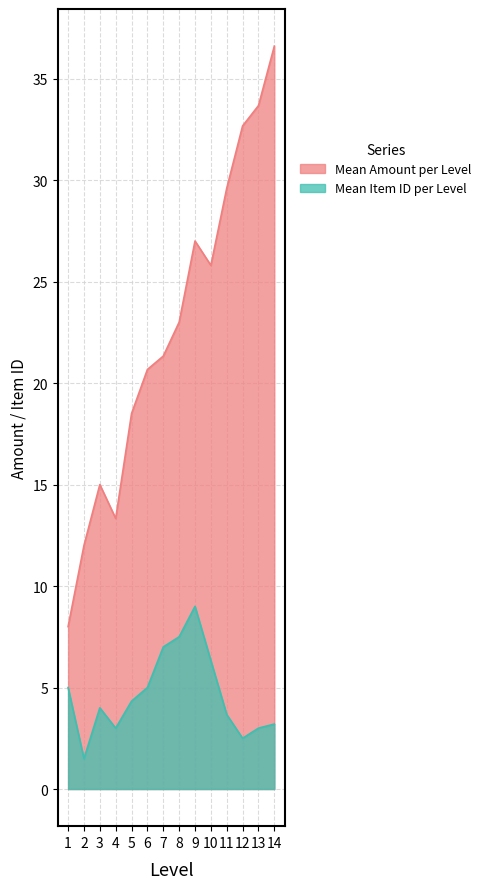

What are all the series names shown in the legend?

Mean Amount per Level, Mean Item ID per Level